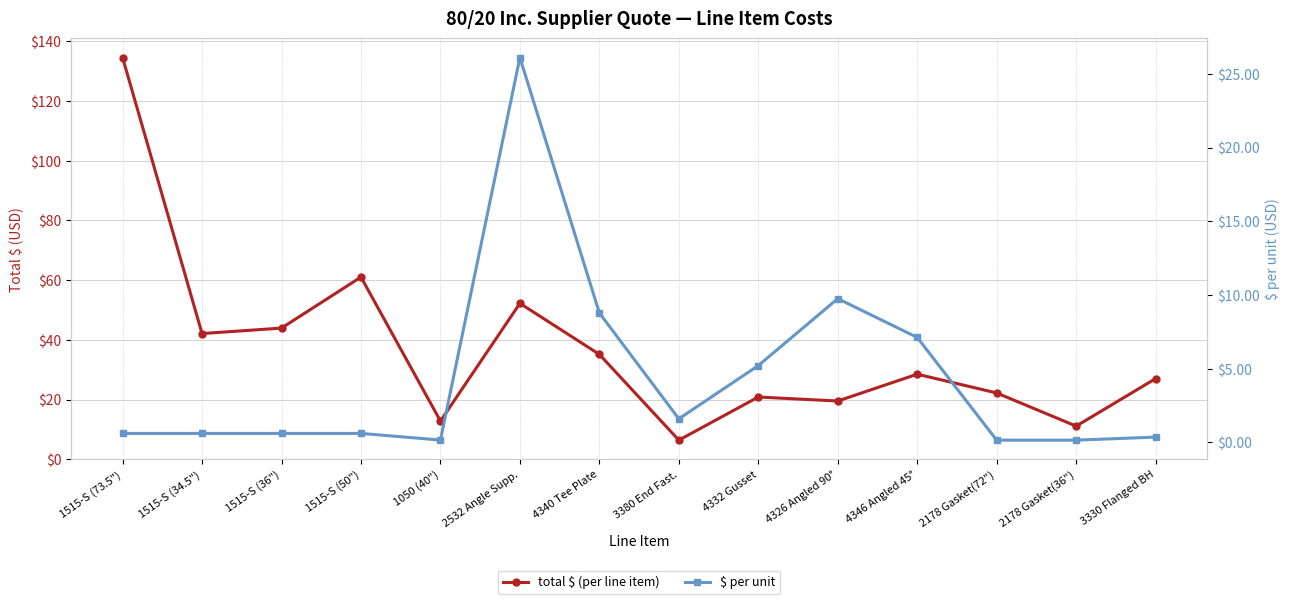

Which has a higher value, 2178 Gasket(36") or 4340 Tee Plate?

4340 Tee Plate